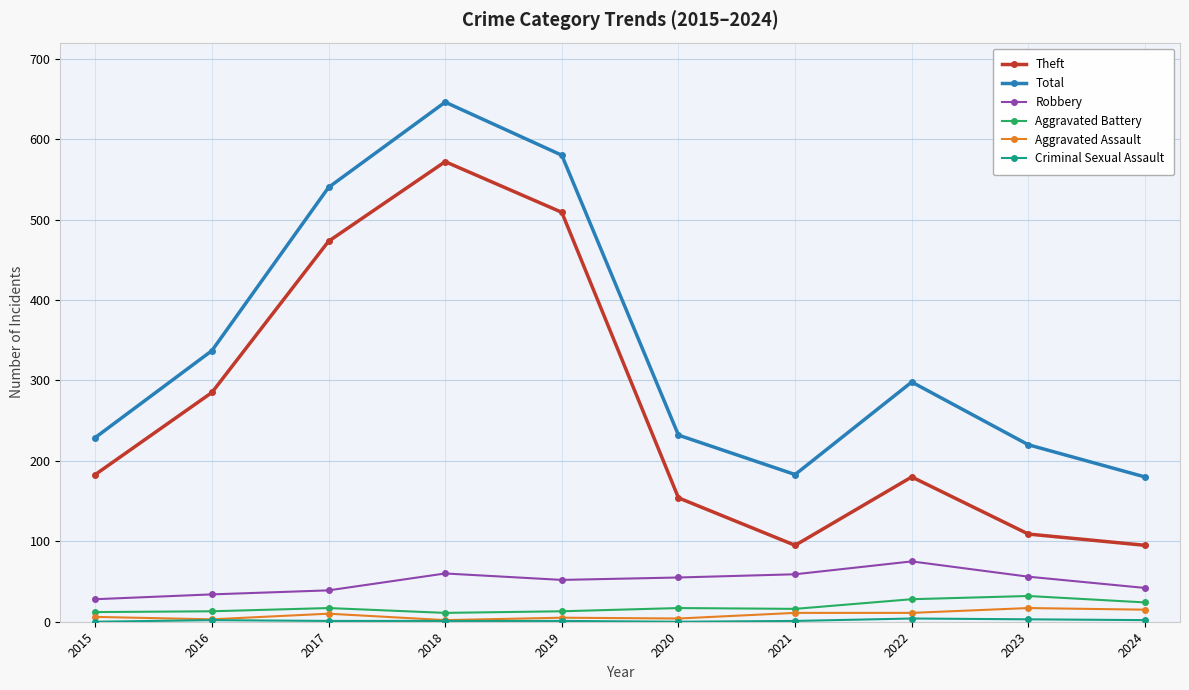

The value of Total at 2015 is 354. True or false?

False